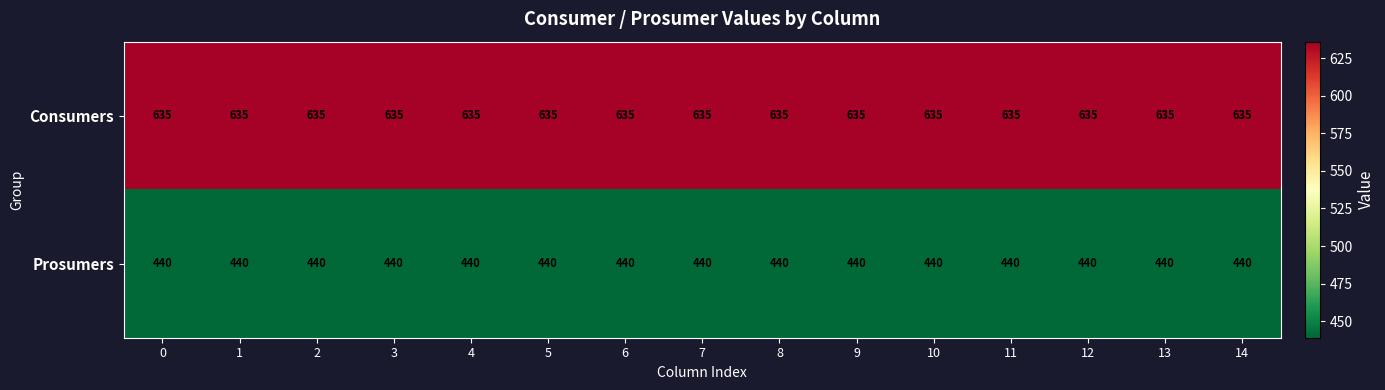

True or false: Consumers has a value of 855 at 4.

False